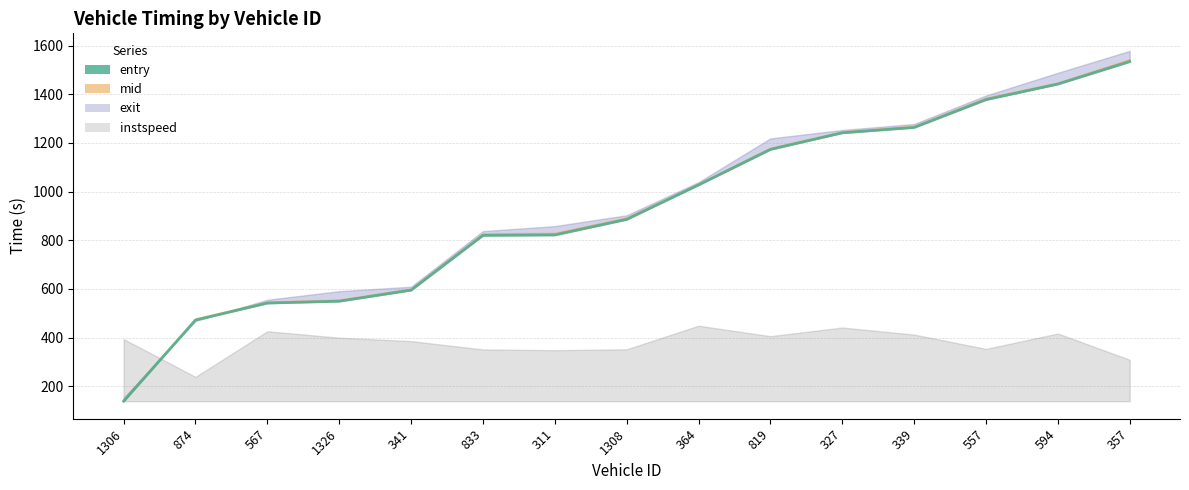

True or false: the data shows 542.0 at 567.

True